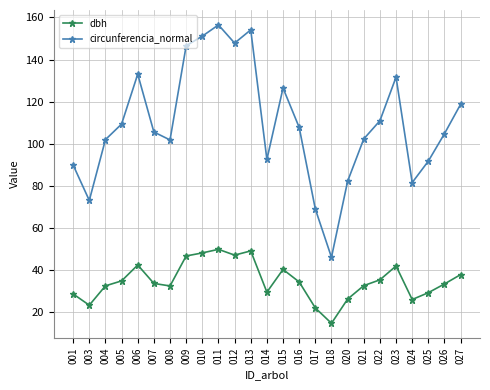

What is the approximate value of circunferencia_normal at 013?

154.1